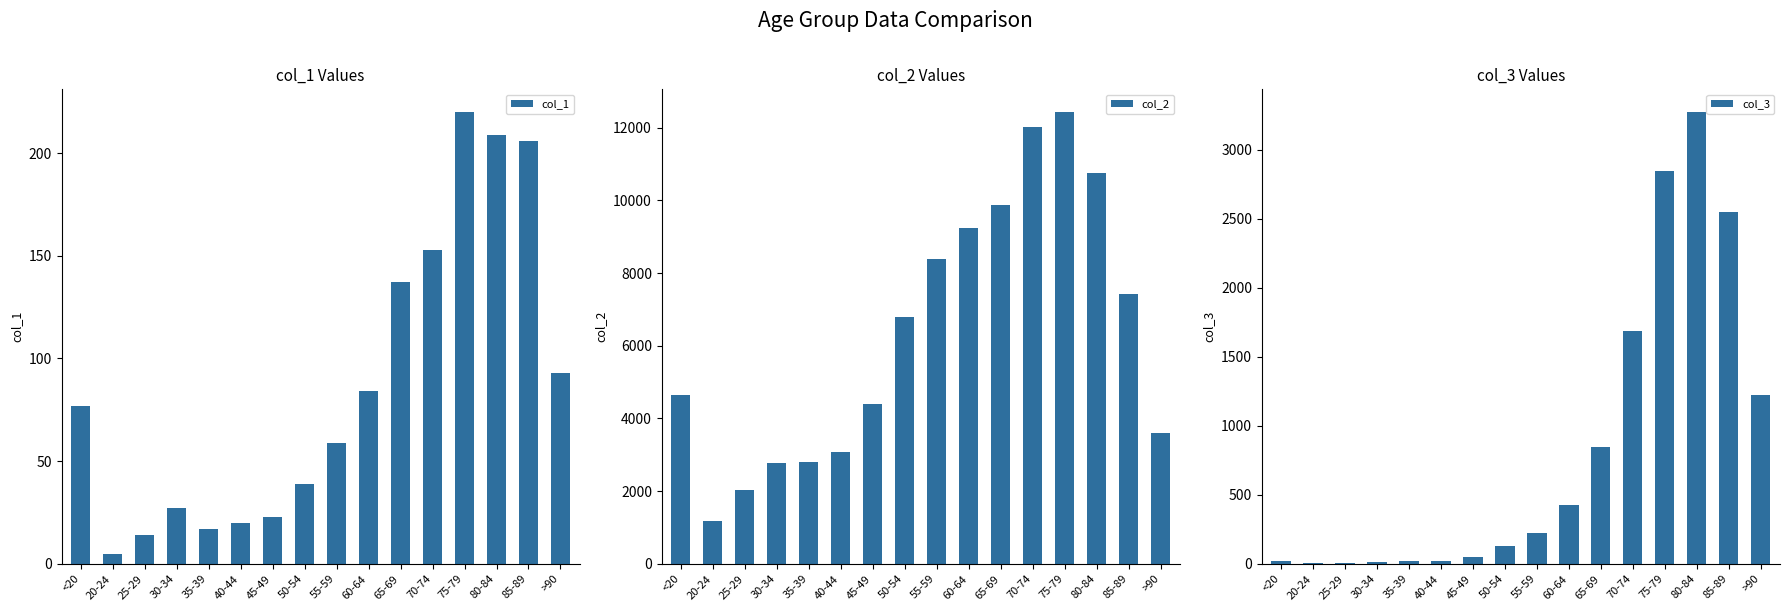

How many series are shown in this chart?

3